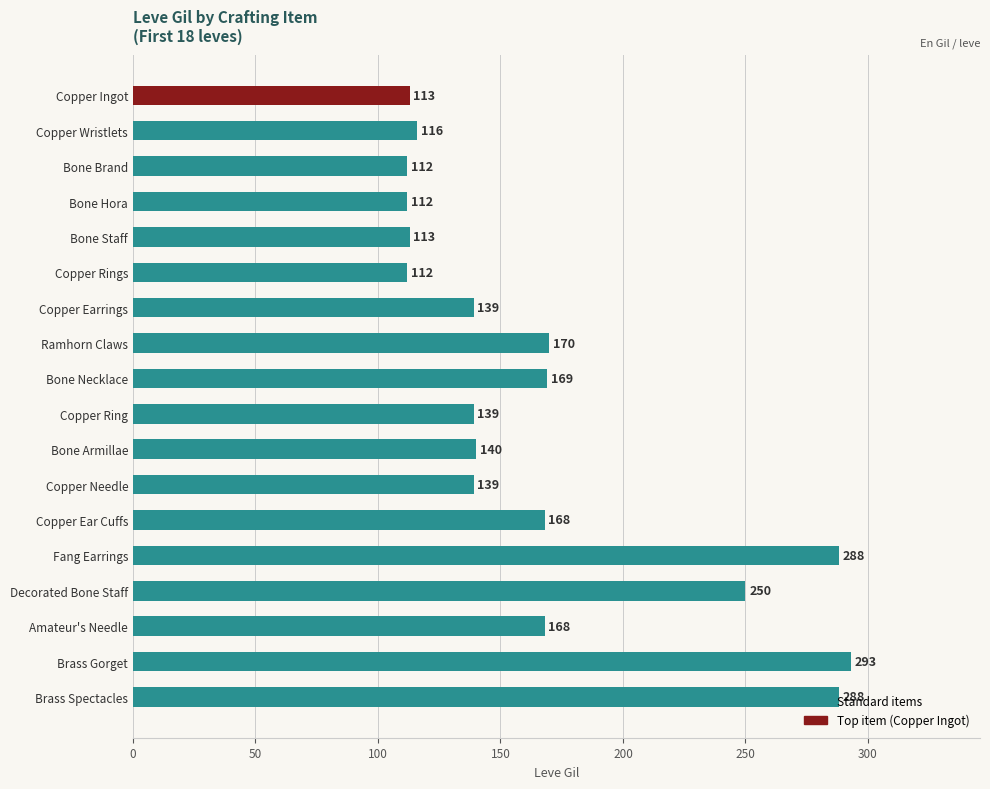

Are the bars horizontal?

Yes